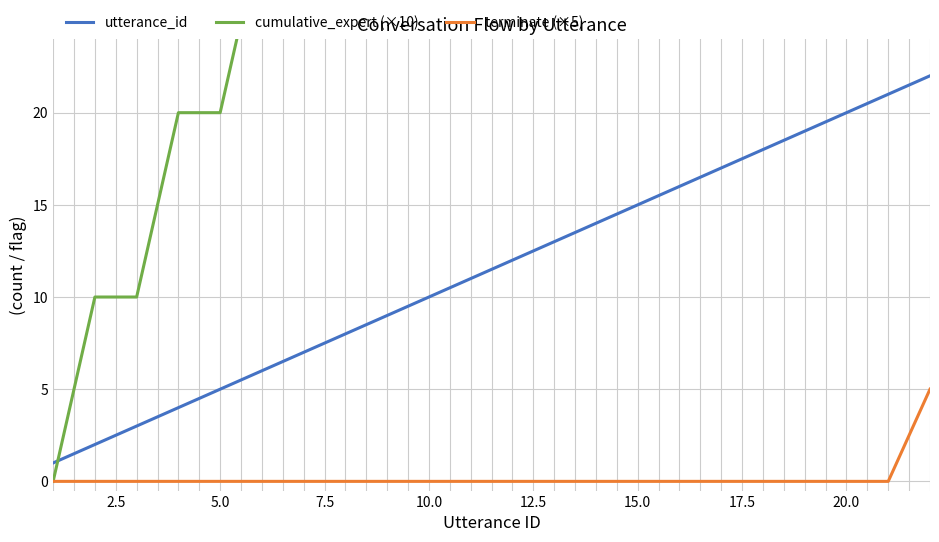

Which series has the largest range (max minus min)?

cumulative_expert (×10)